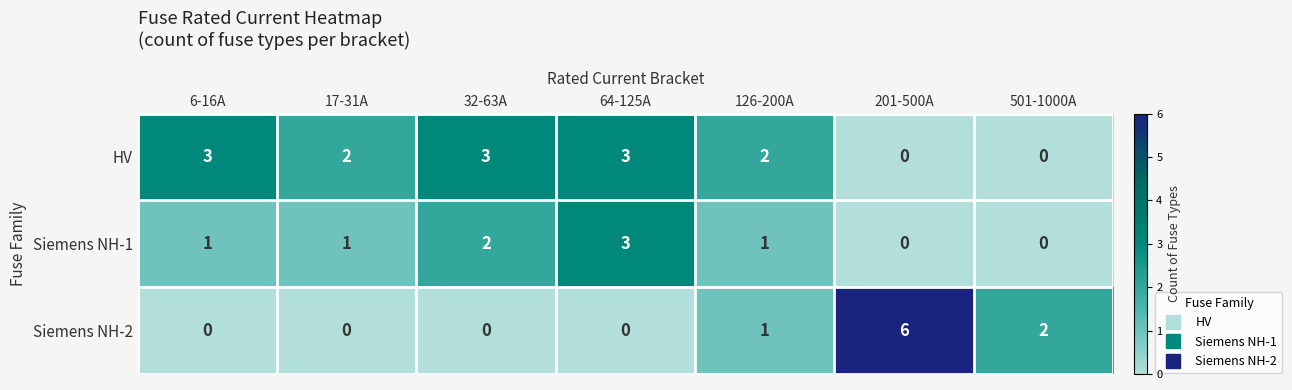

The Siemens NH-2 series shows 3 at 201-500A. True or false?

False